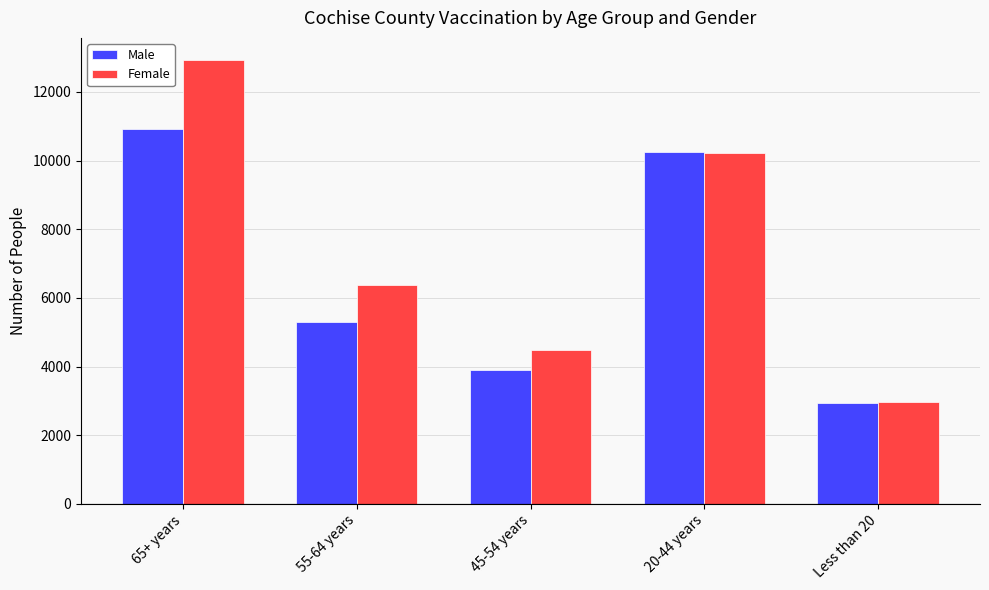

What value does the Male series have at Less than 20?

2926